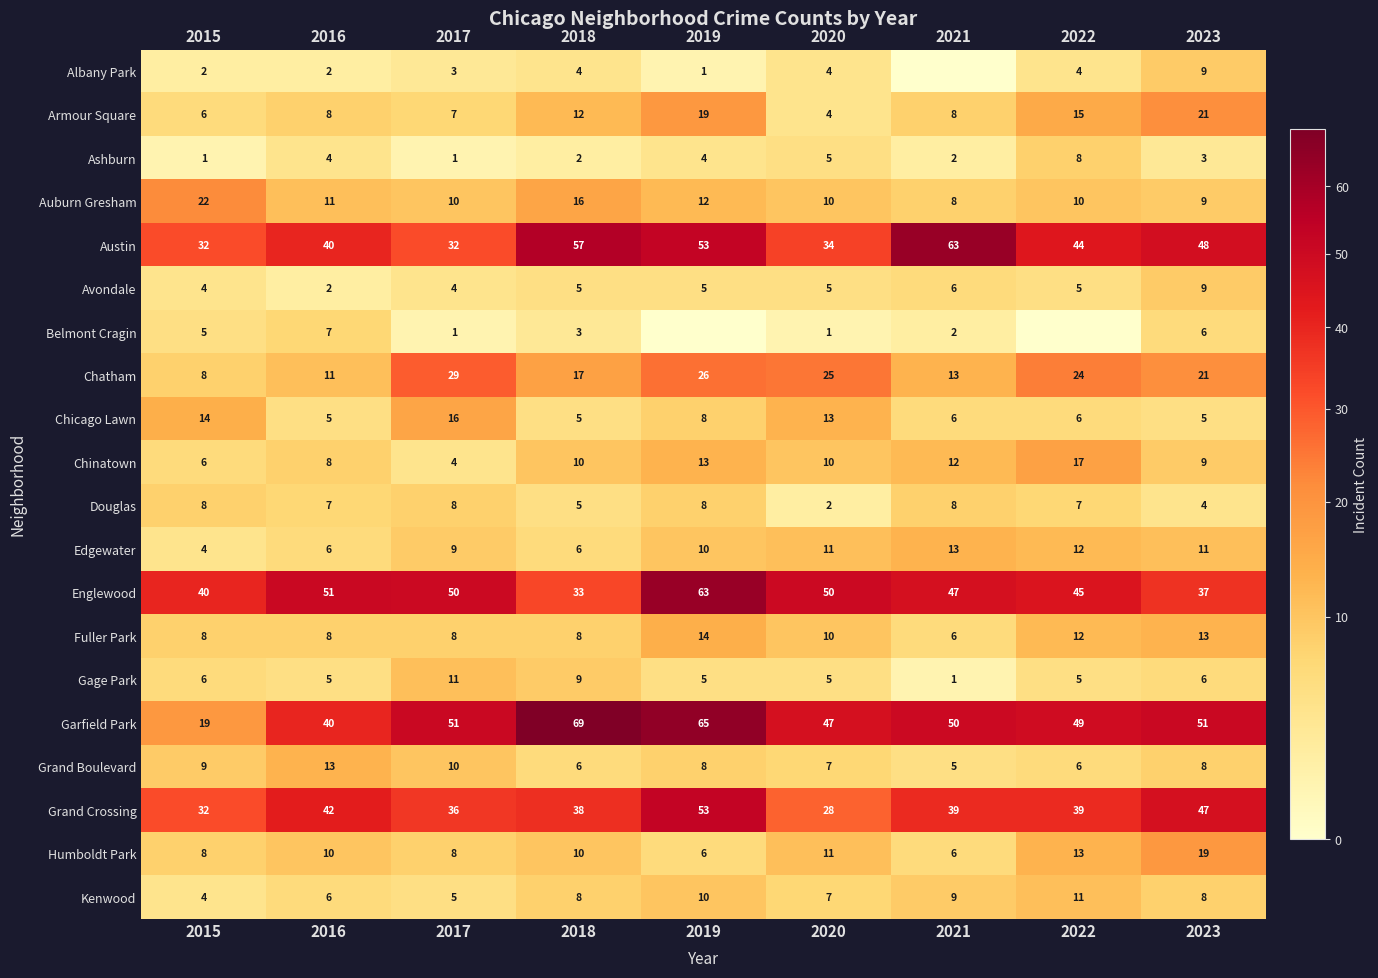

What is the difference between the highest and lowest values at 2017?

50